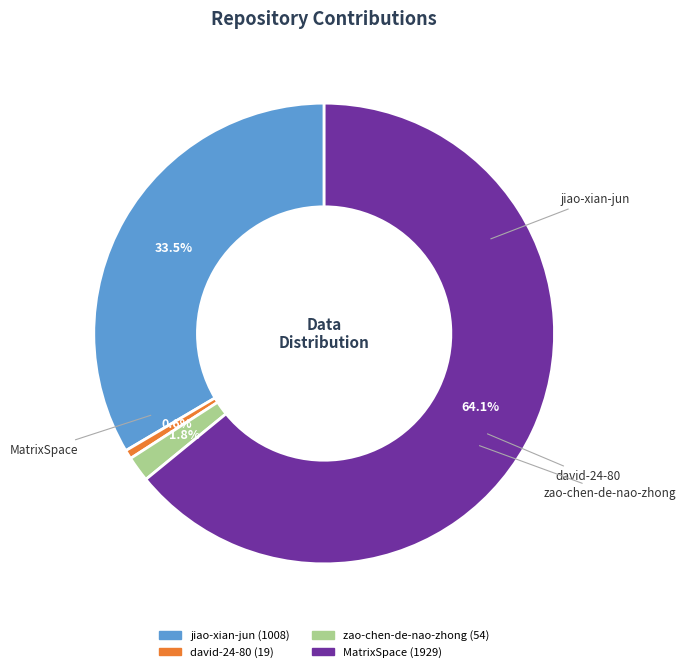

What is the total percentage of MatrixSpace and zao-chen-de-nao-zhong?

65.9%